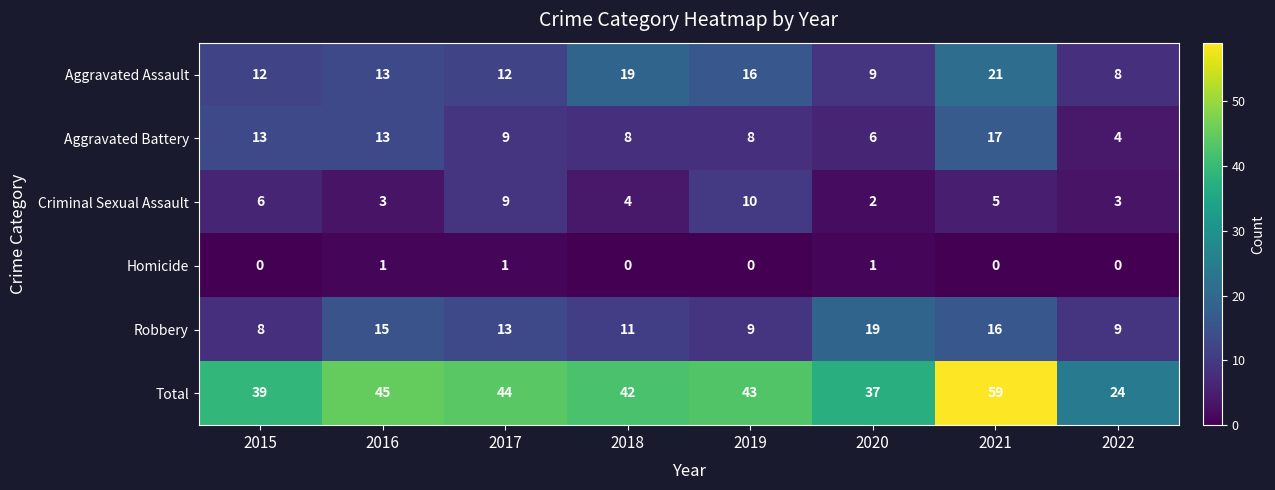

How many series are shown in this chart?

6